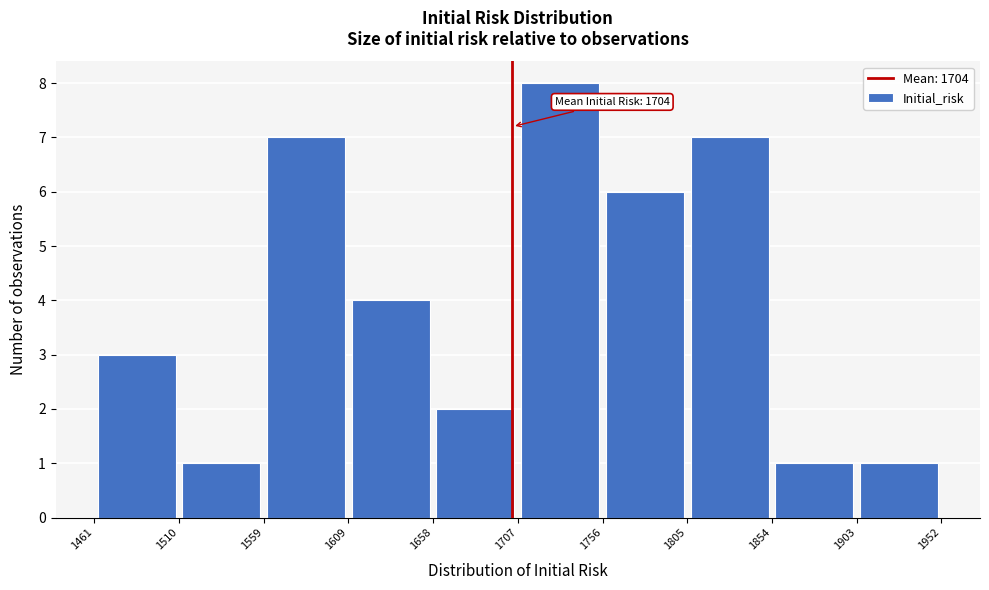

Over which range of the x-axis is the bar tallest?

1707 to 1756